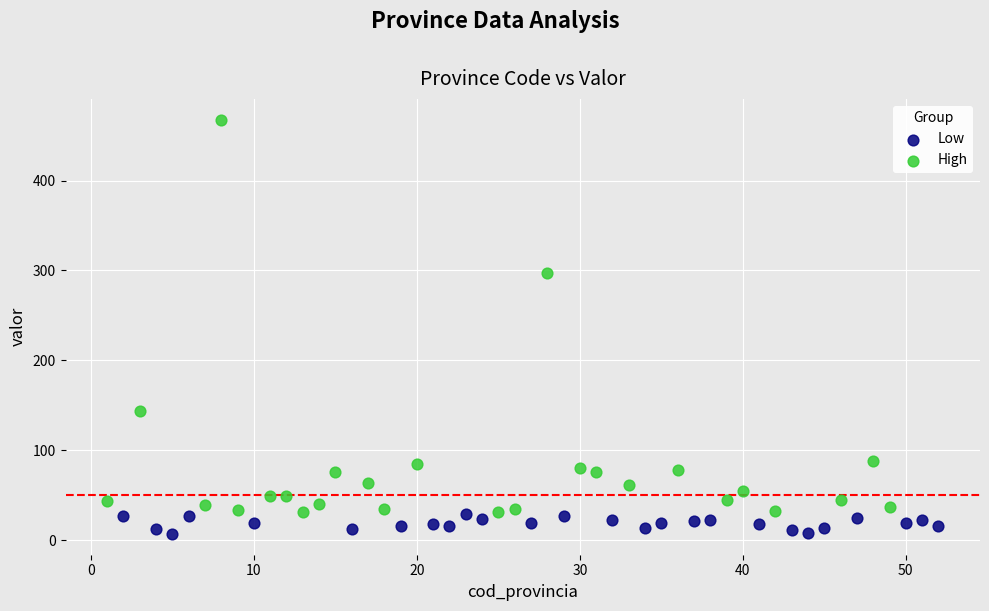

Which series reaches the maximum Y coordinate?

High